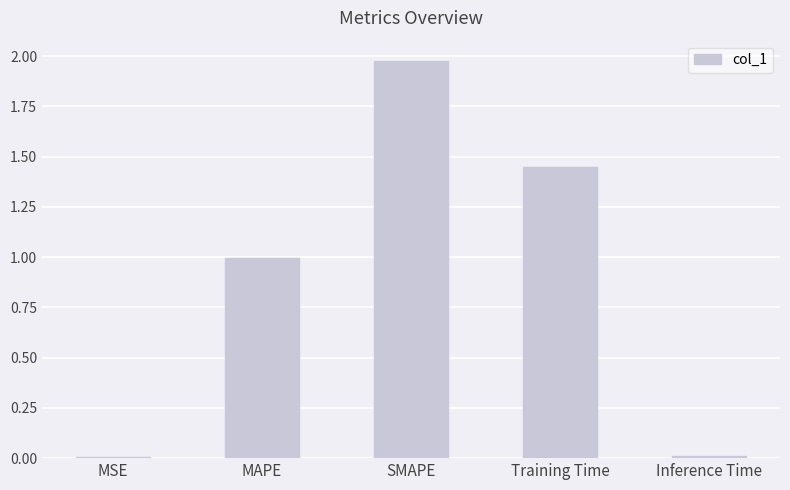

Is it true that the value at SMAPE is 3.5?

False